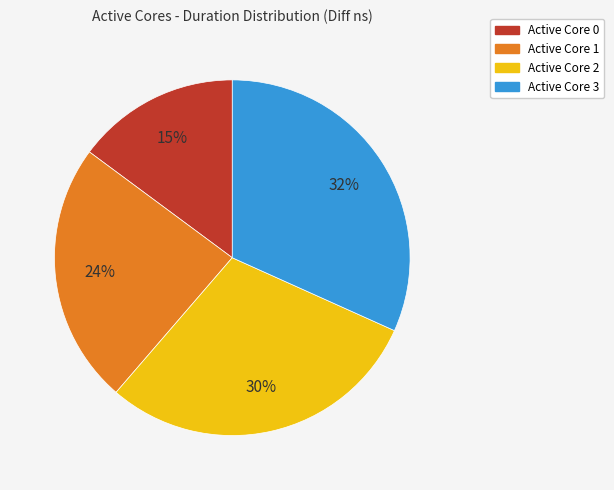

Which has a higher value, Active Core 0 or Active Core 1?

Active Core 1